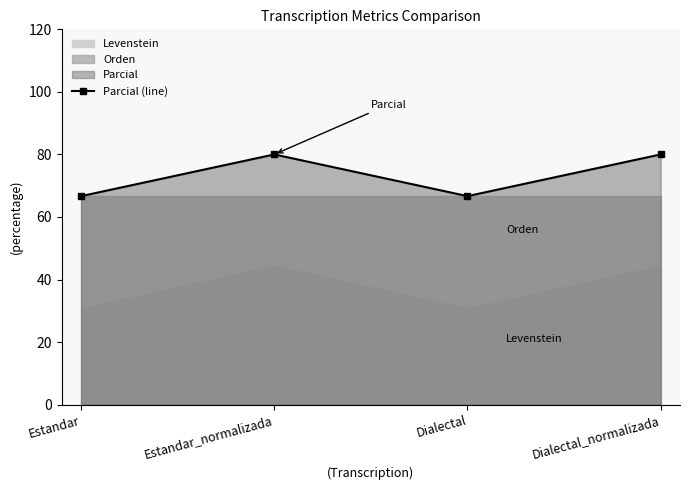

What is the value of the Parcial (line) point at the 1st from the left?

66.7